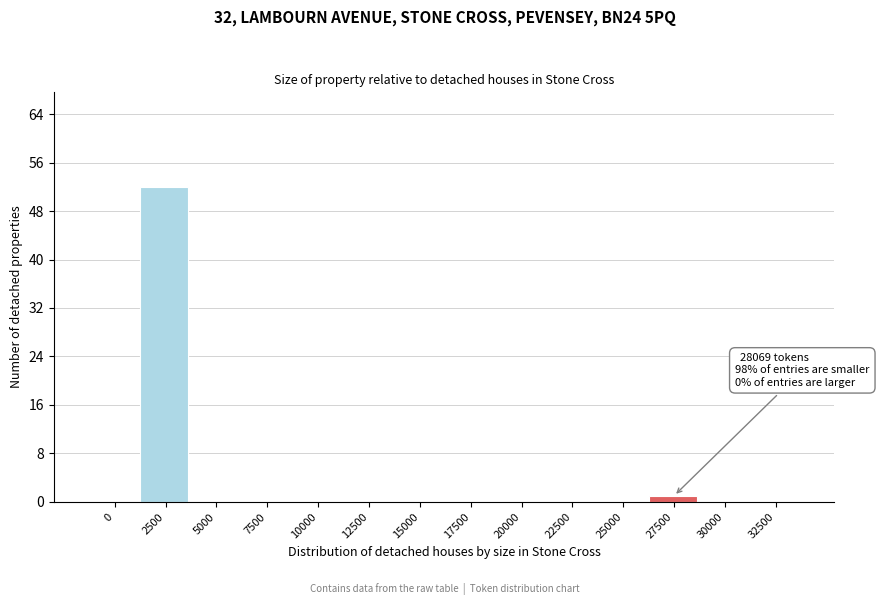

Reading left to right, list all the values displayed in this chart.

0=0	2500=52	5000=0	7500=0	10000=0	12500=0	15000=0	17500=0	20000=0	22500=0	25000=0	27500=1	30000=0	32500=0